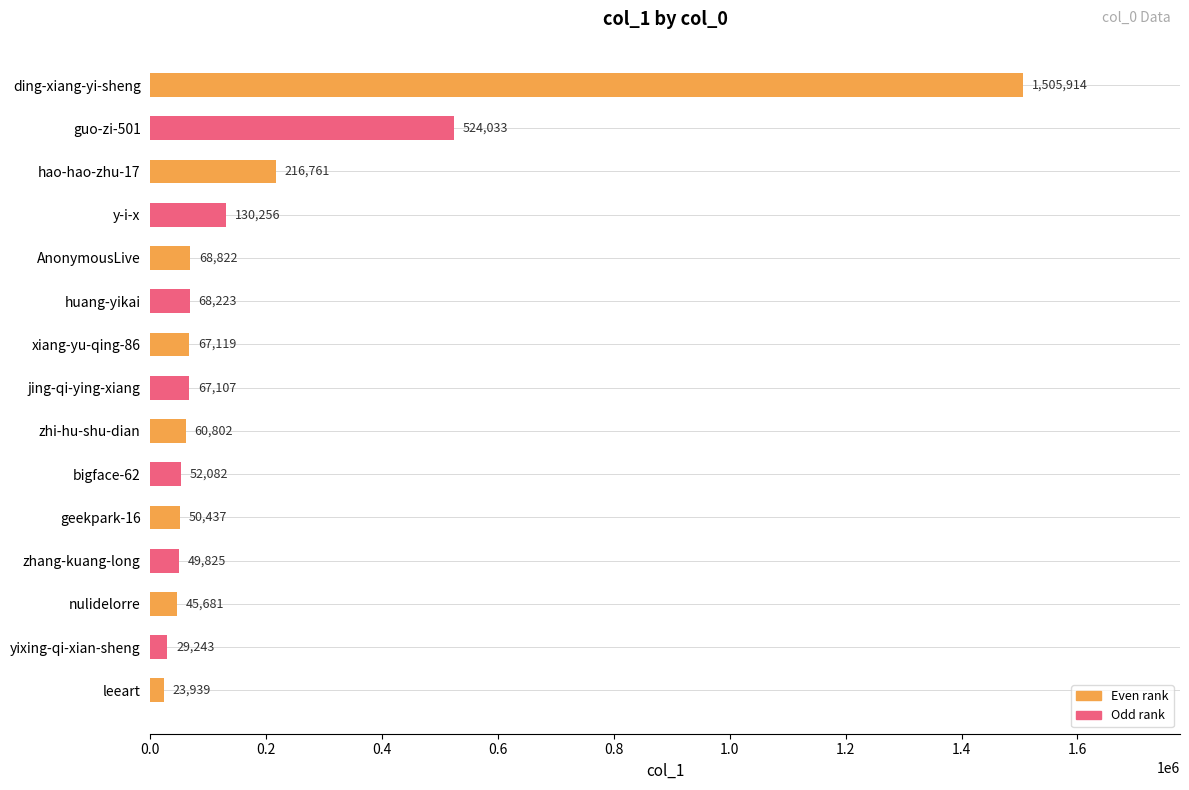

What position from the bottom is zhi-hu-shu-dian?

7